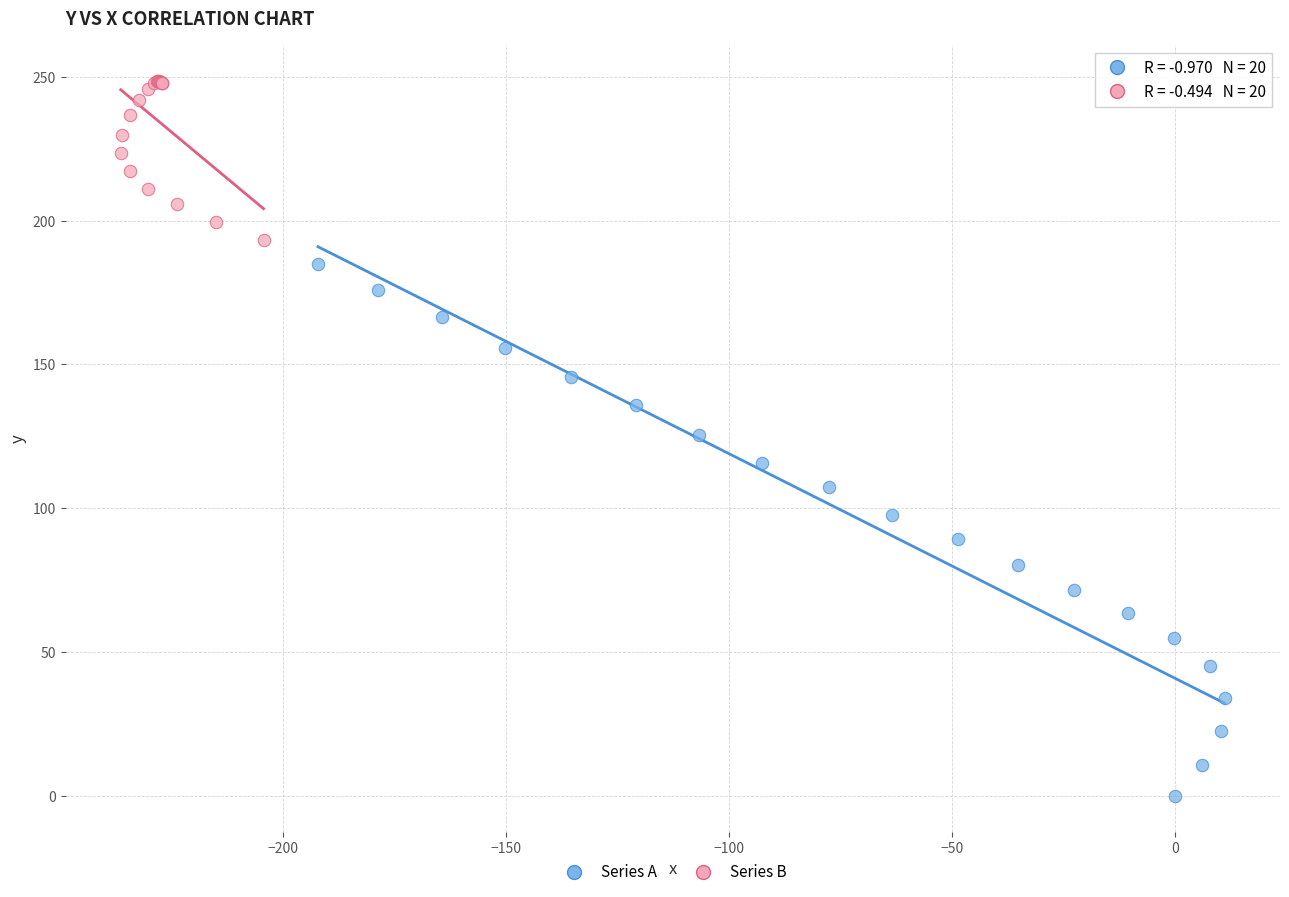

What are all the series names shown in the legend?

Series A, Series B